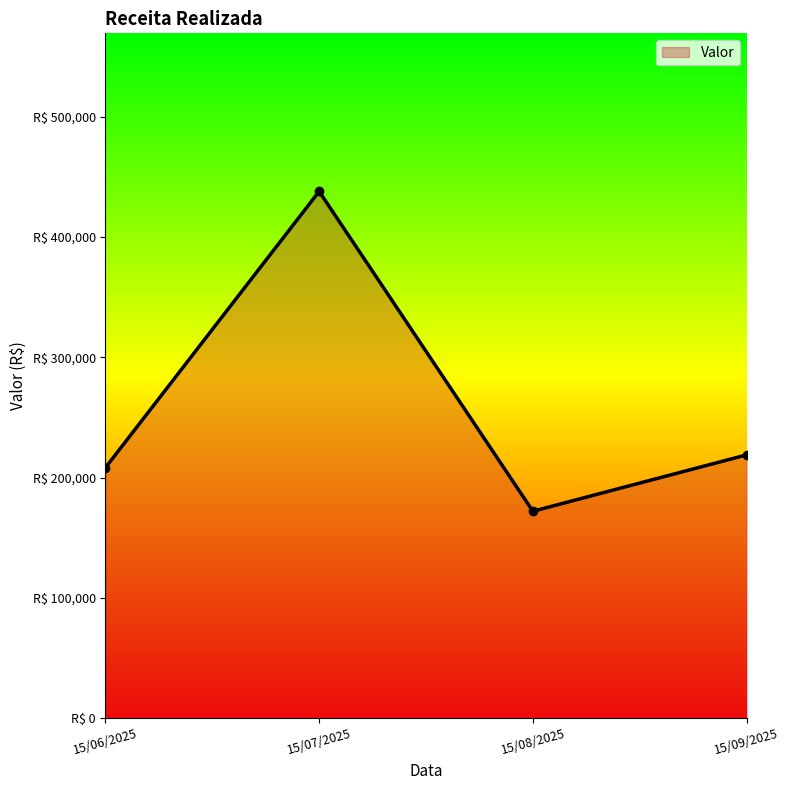

Reading left to right, extract all data points from this chart.

15/06/2025=208167.5	15/07/2025=437862.8	15/08/2025=171981.2	15/09/2025=218838.8